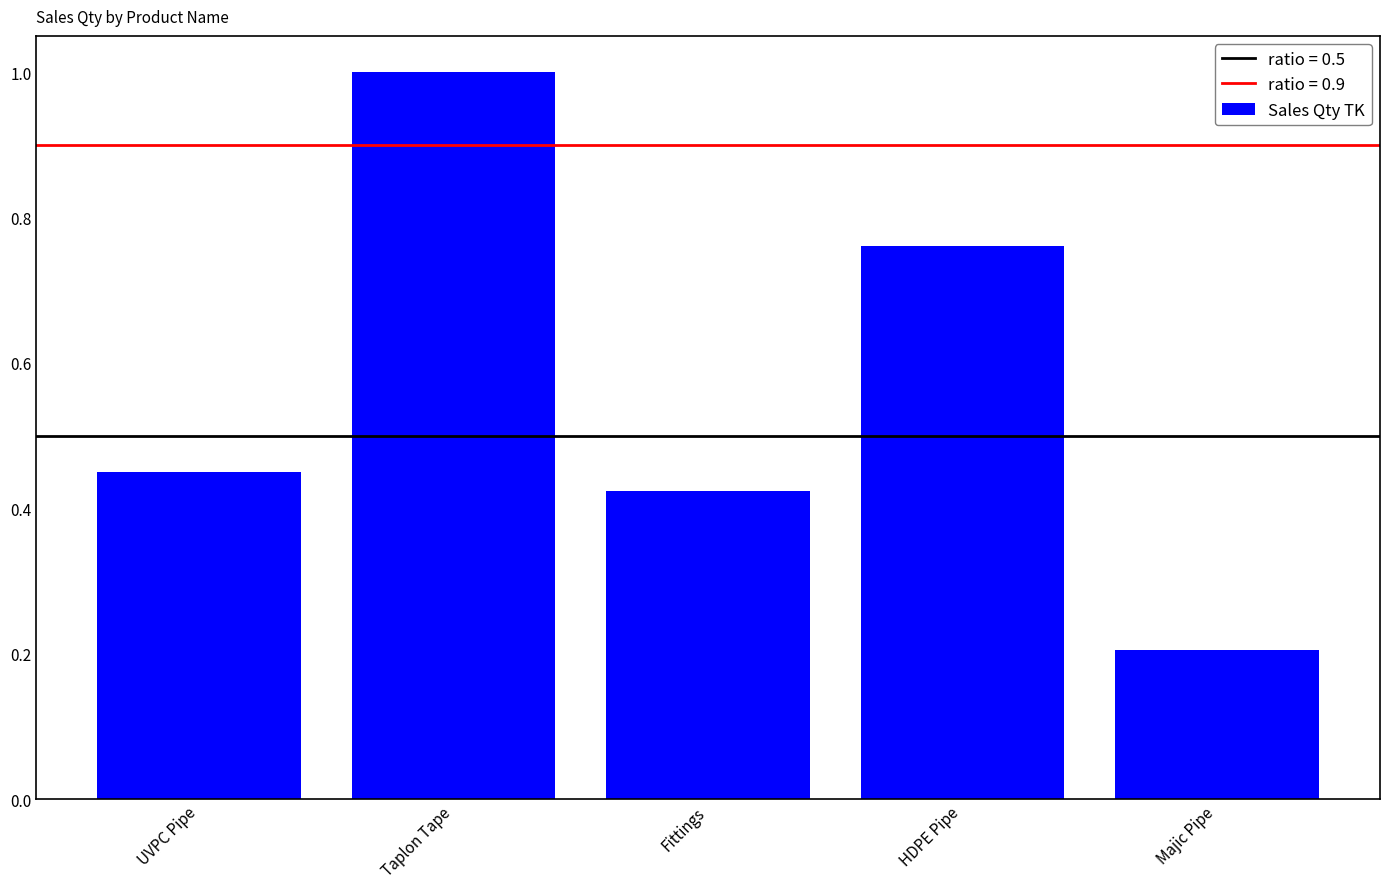

At which label is the value closest to 0?

Majic Pipe